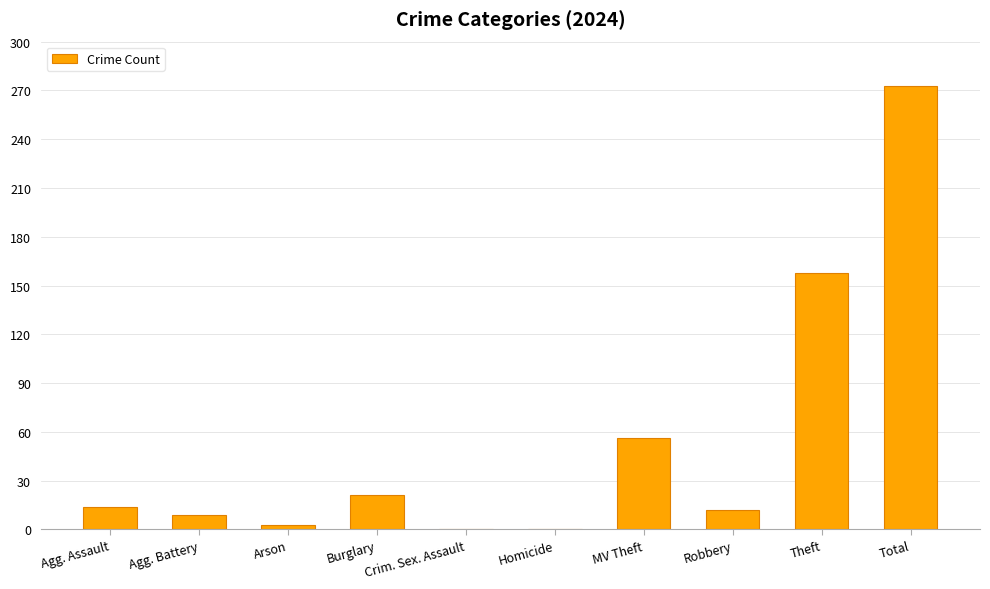

Is it true that the value at Homicide is 172?

False